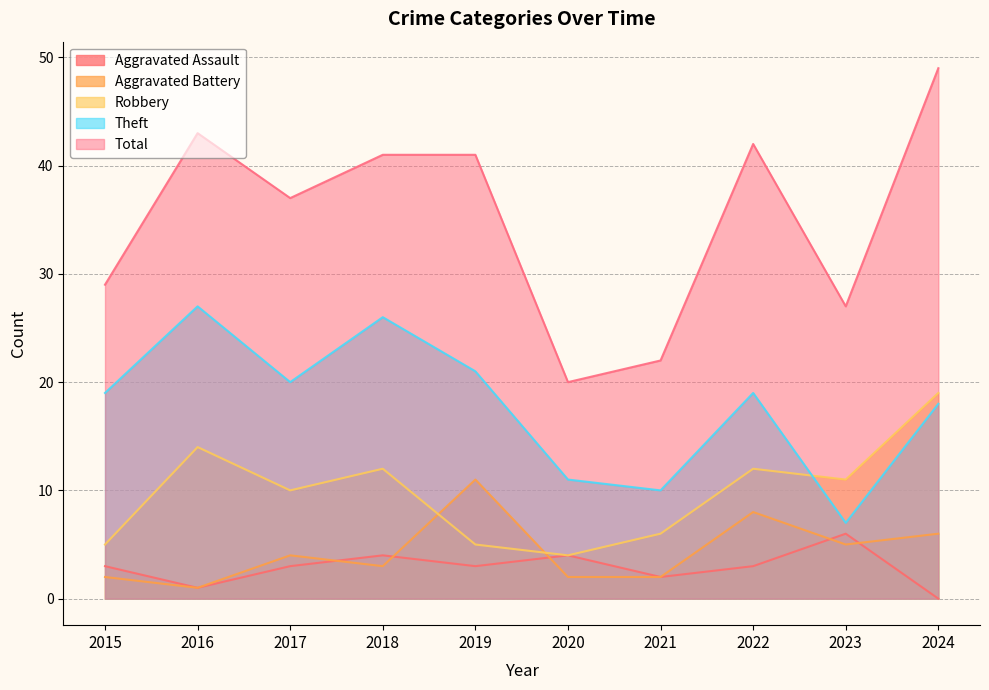

At which category is the sum across all series the highest?

2024